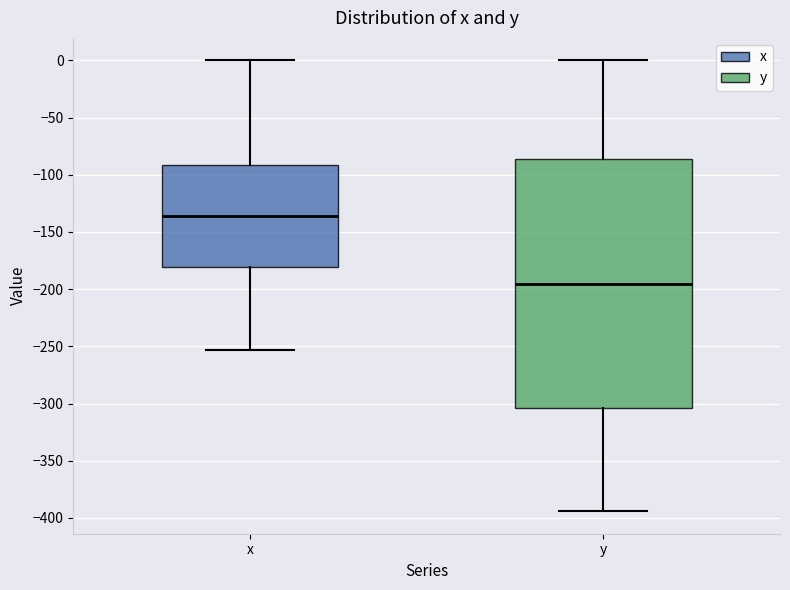

Reading left to right, transcribe this box plot: for each box, give where its median line is, the range the box spans, and where its two whiskers end, as read against the y-axis. The values are not printed on the chart, so give them approximately, as read against the axis.

x: median -135, box -180 to -90, whiskers -255 to 0
y: median -195, box -305 to -85, whiskers -395 to 0